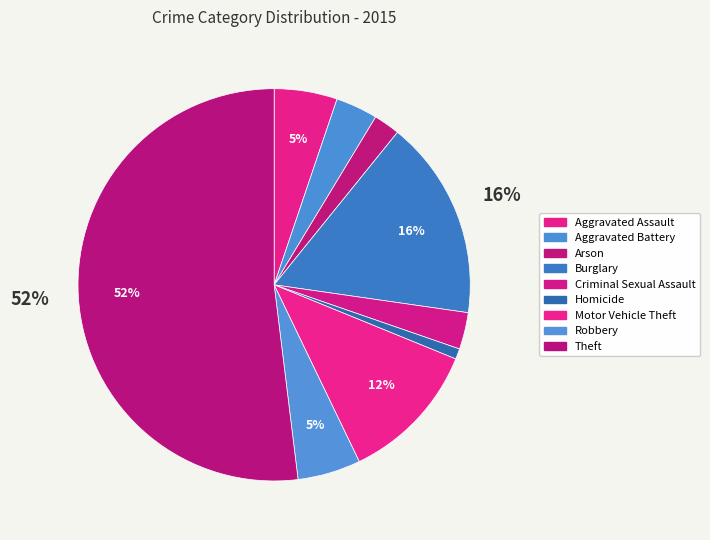

What percentage is the Motor Vehicle Theft slice, to the nearest percent?

12%